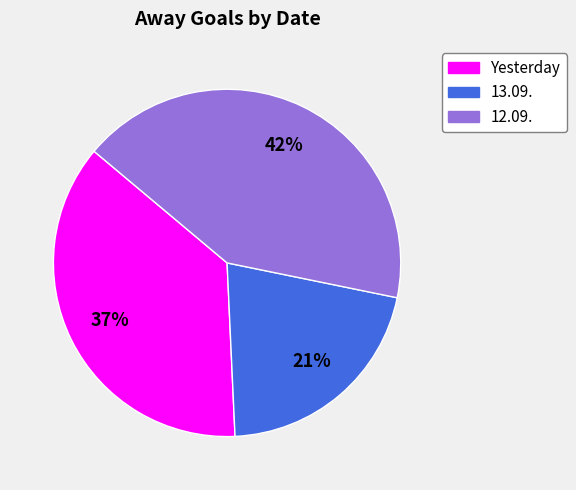

Does any single category account for the majority?

No